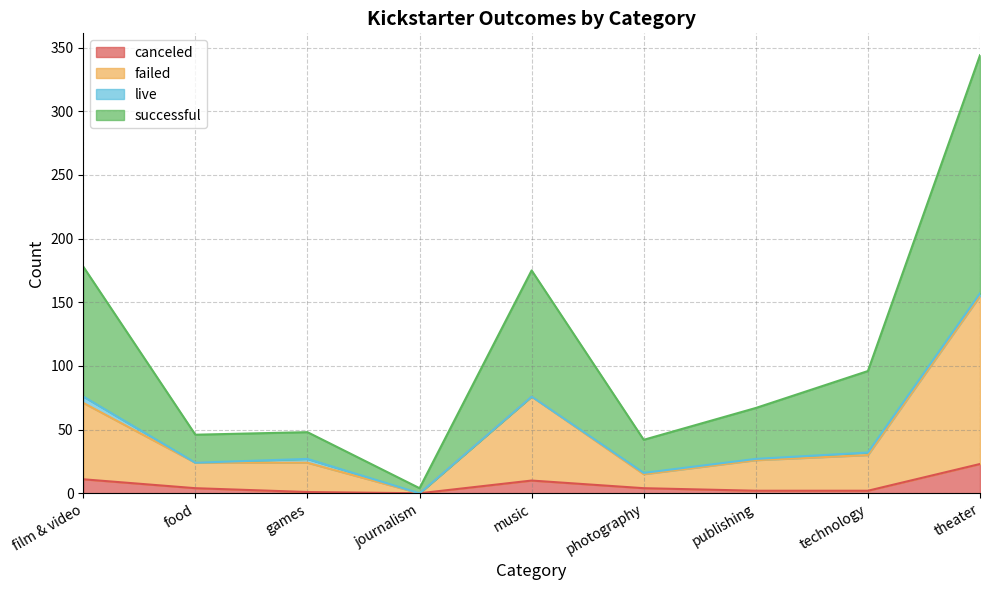

Is the value of failed at technology greater than the value of canceled at journalism?

Yes